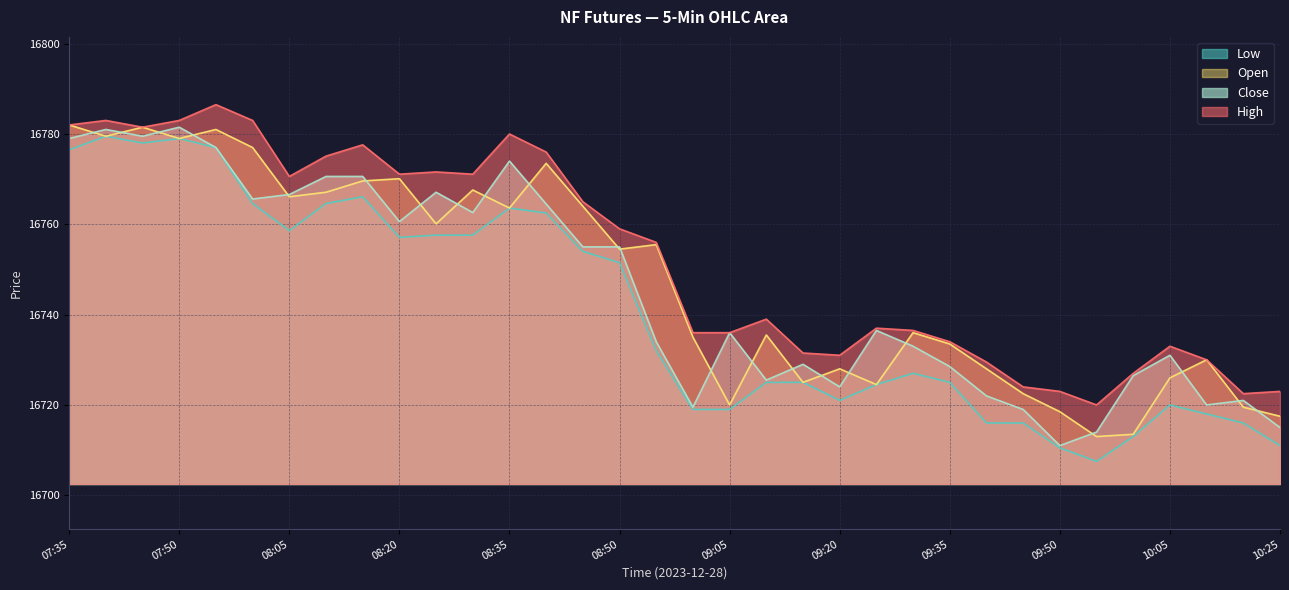

How many lines are shown in the chart?

4